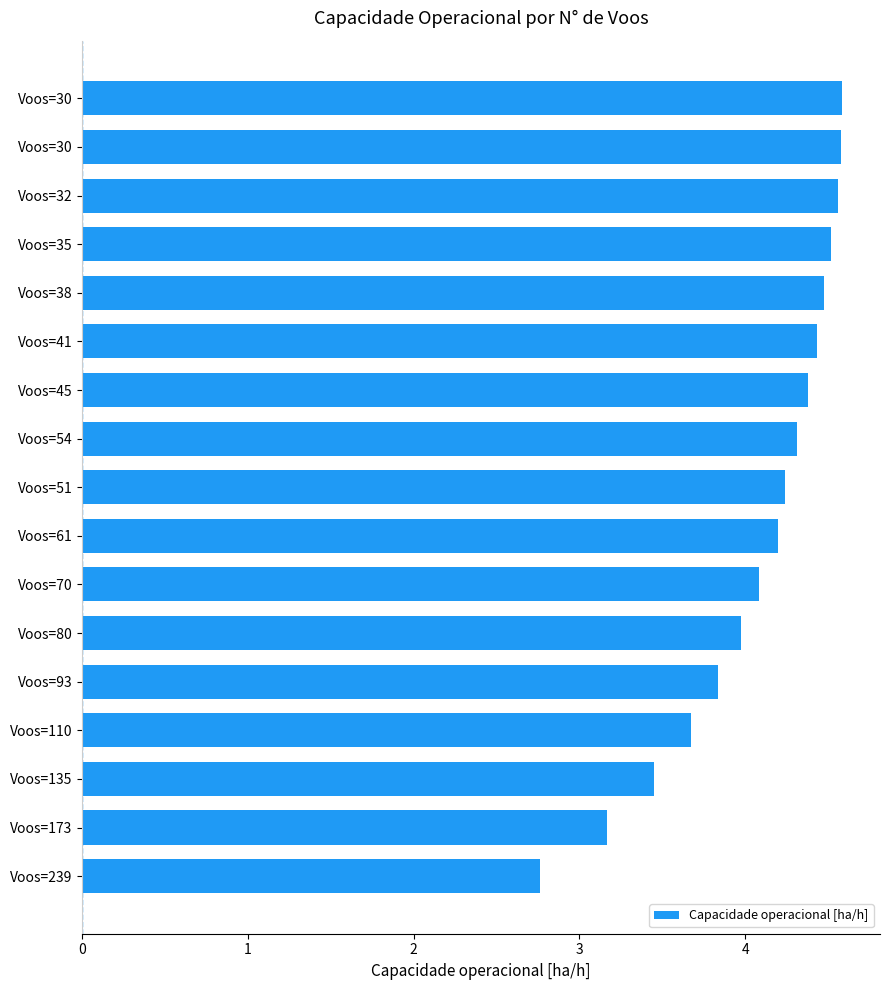

How many categories are shown in the chart?

17